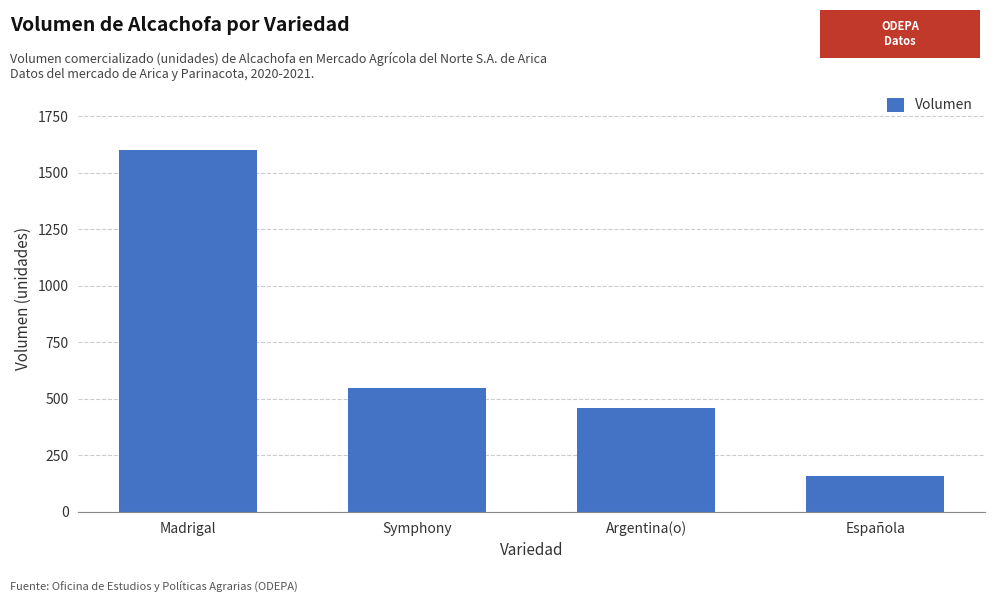

Count the number of data series in this chart.

1